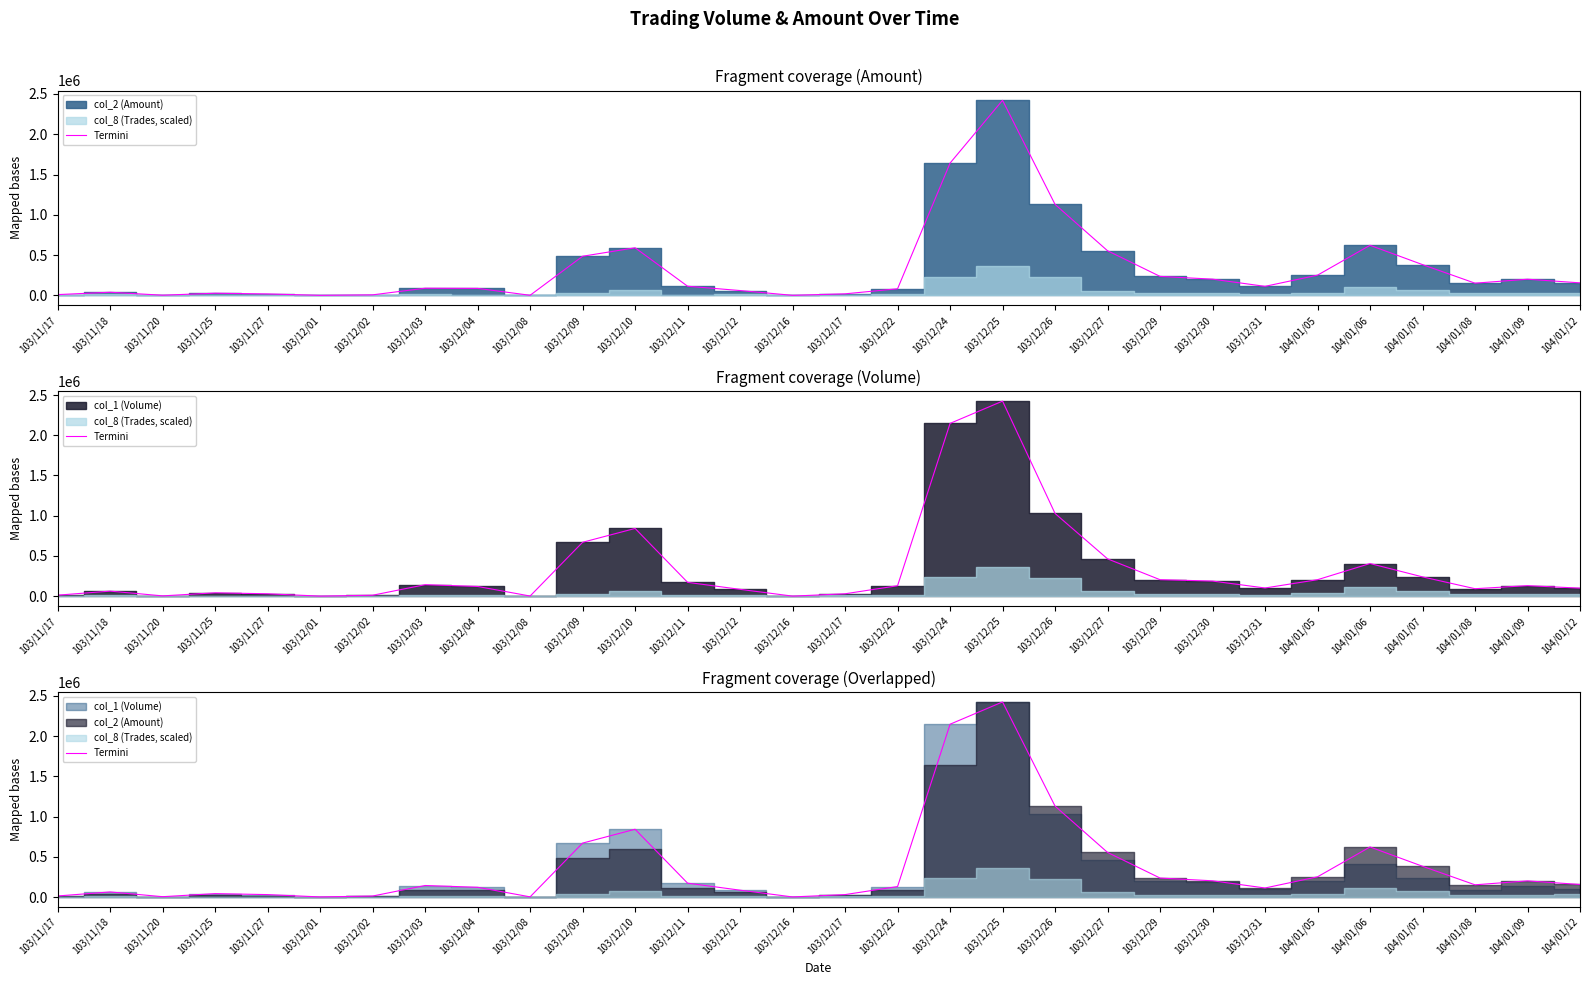

Reading right to left, extract all data points from this chart.

104/01/12=155600	104/01/09=200580	104/01/08=151600	104/01/07=381970	104/01/06=621730	104/01/05=251030	103/12/31=112100	103/12/30=201520	103/12/29=235740	103/12/27=553800	103/12/26=1129470	103/12/25=2424000	103/12/24=2147000	103/12/22=130000	103/12/17=30000	103/12/16=1000	103/12/12=85000	103/12/11=172000	103/12/10=842000	103/12/09=670000	103/12/08=2000	103/12/04=121000	103/12/03=143000	103/12/02=12000	103/12/01=1000	103/11/27=30000	103/11/25=42000	103/11/20=4000	103/11/18=63000	103/11/17=13000